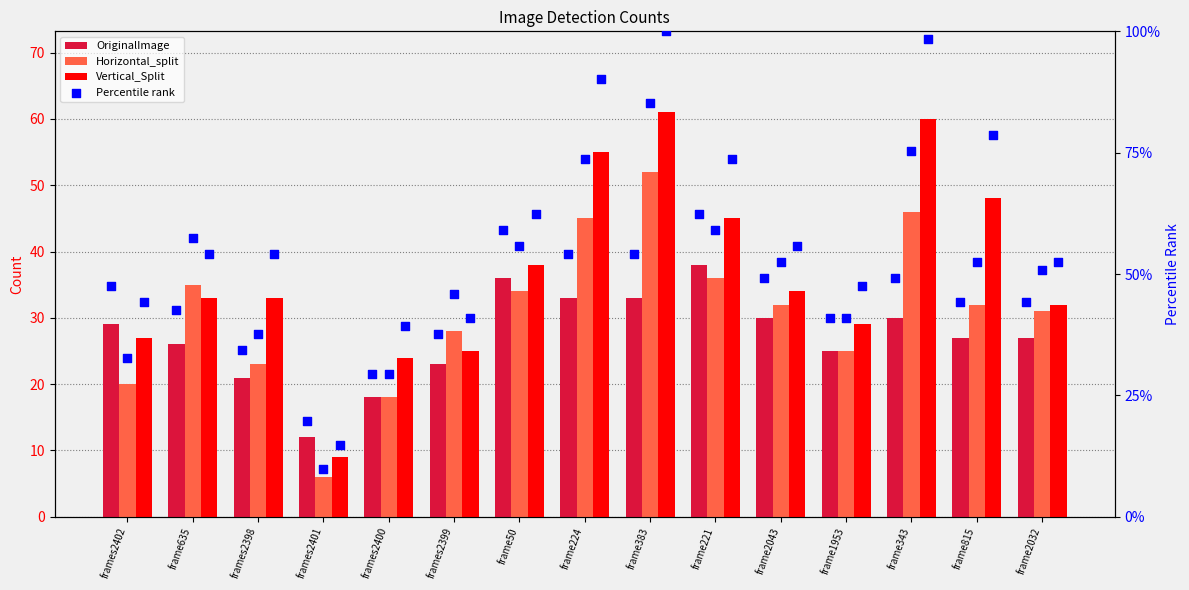

Which series has the largest total across all categories?

Vert Percentile